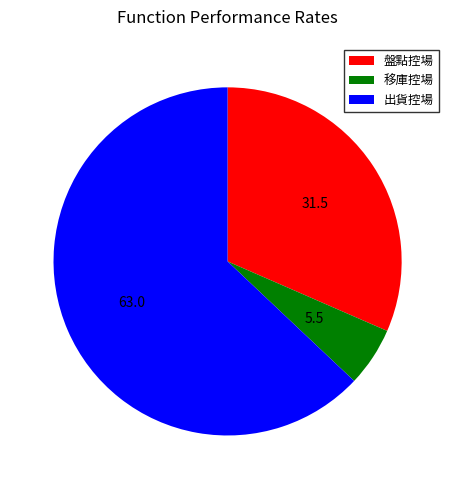

Is the sum of 盤點控場 and 移庫控場 greater than half?

No